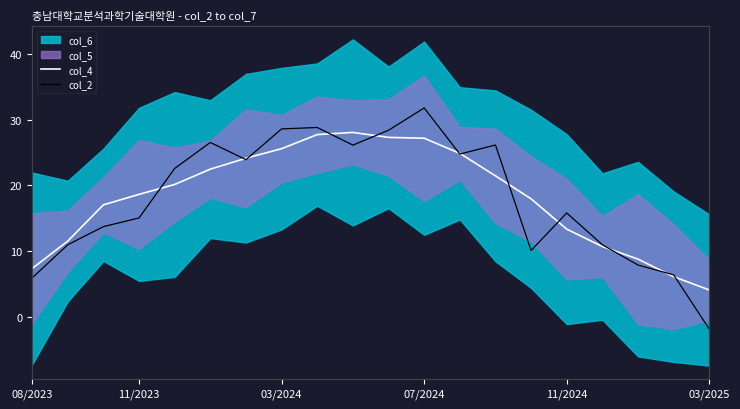

What is the lowest value of the col_2 series?

-1.9